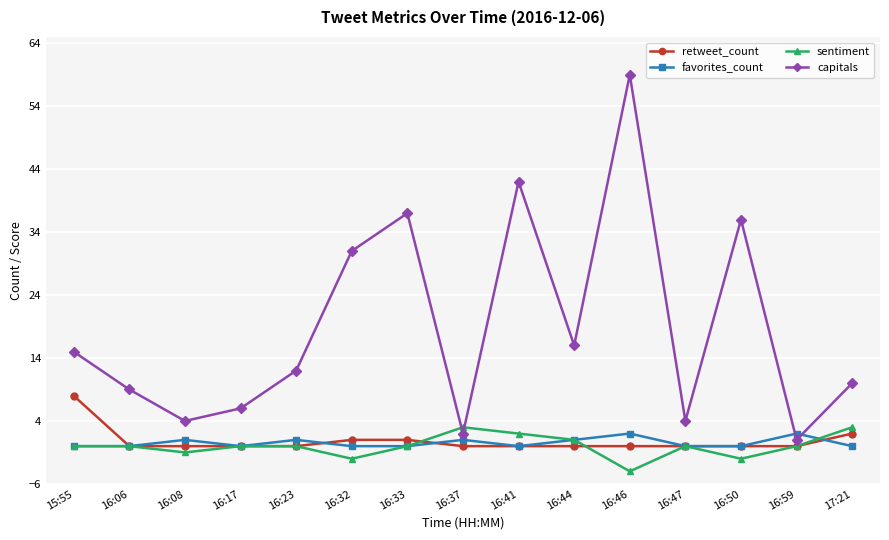

What is the average value of the favorites_count series?

1